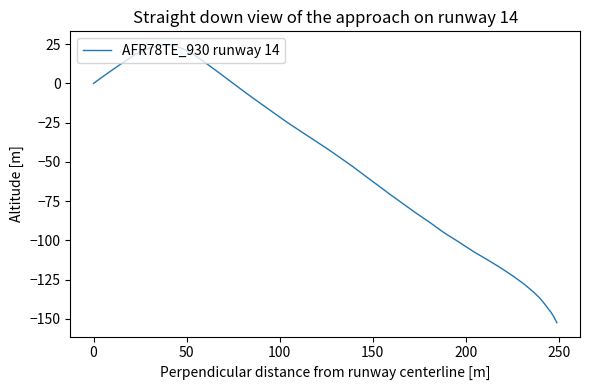

What is the minimum value shown in the chart?

-152.4